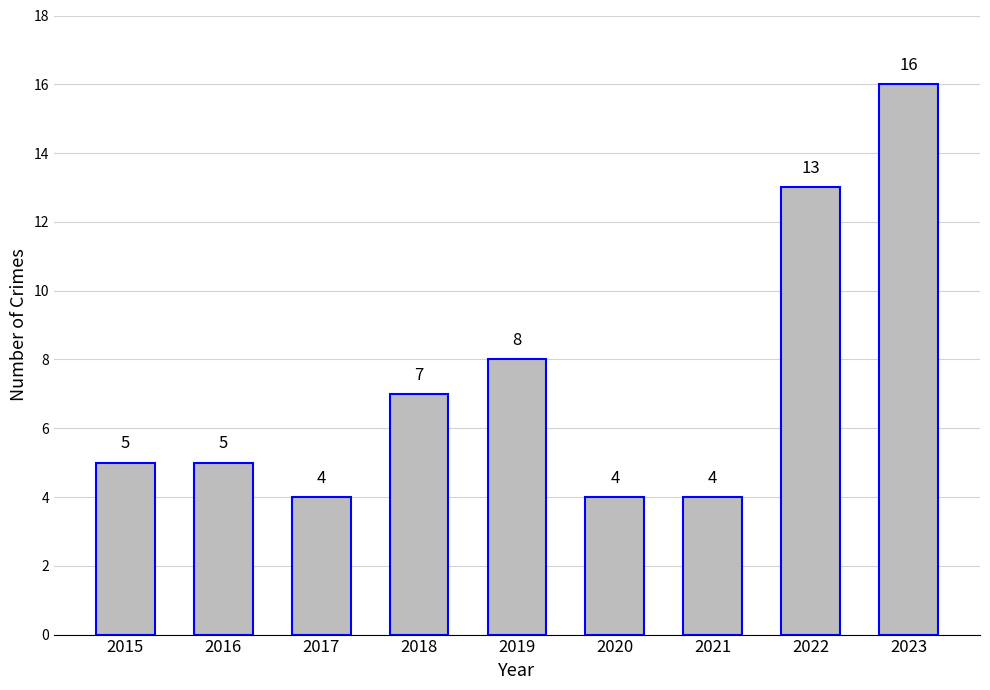

What is the smallest value displayed?

4